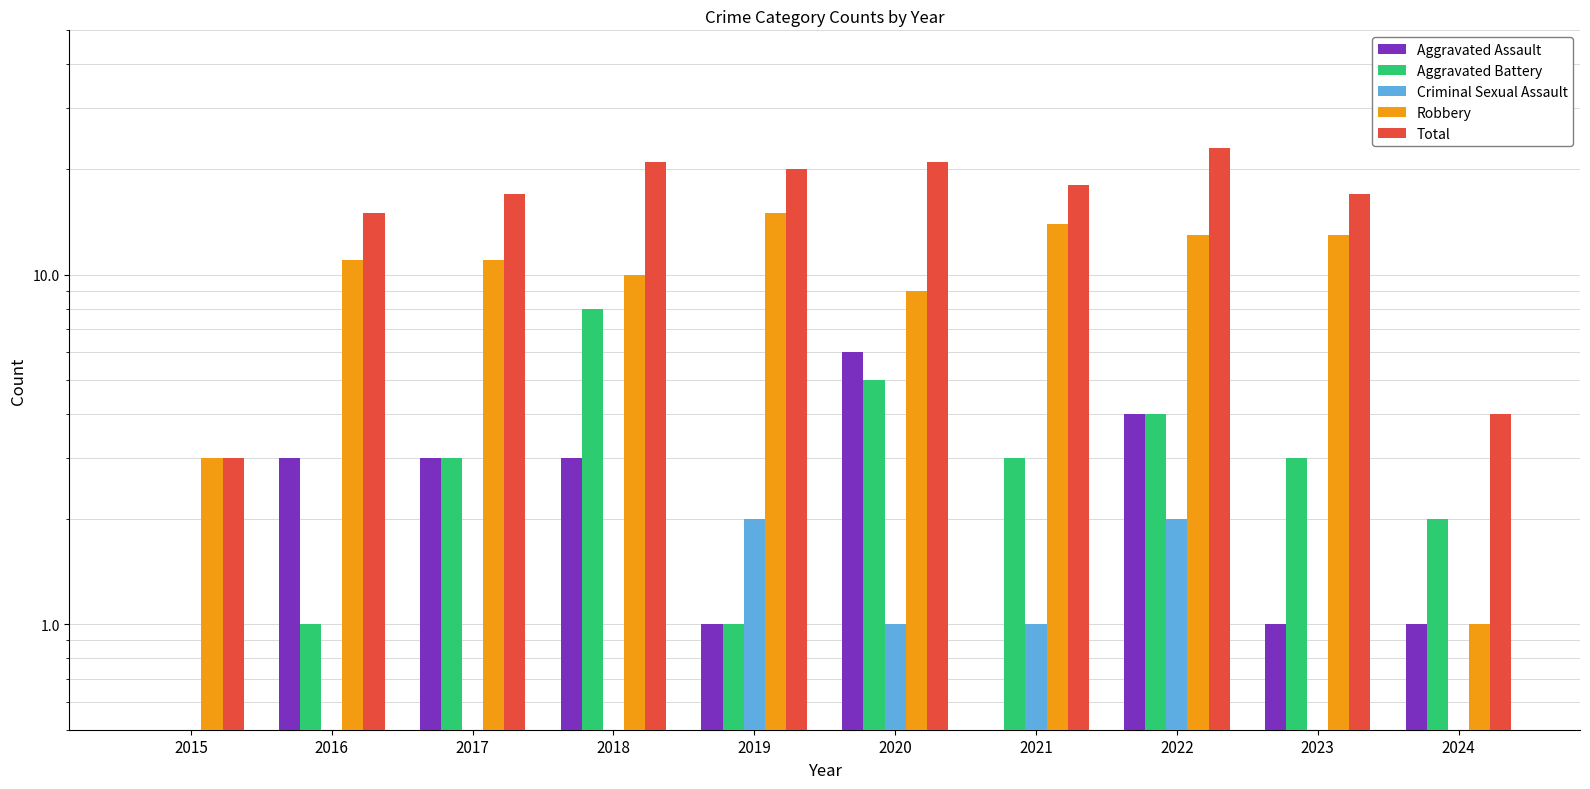

How many data points does each series have?

10